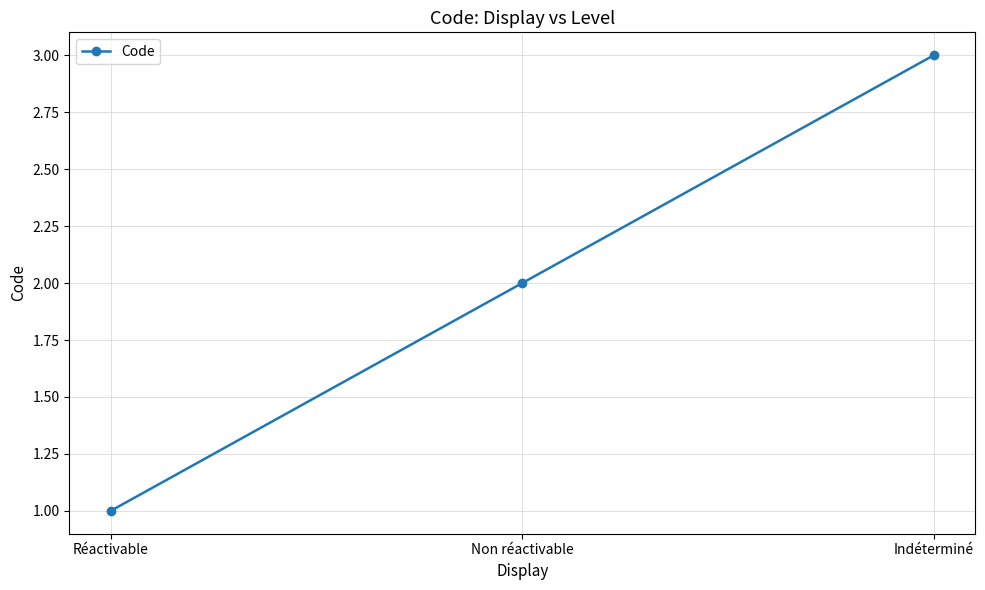

Reading right to left, list all the values displayed in this chart.

Indéterminé=3	Non réactivable=2	Réactivable=1